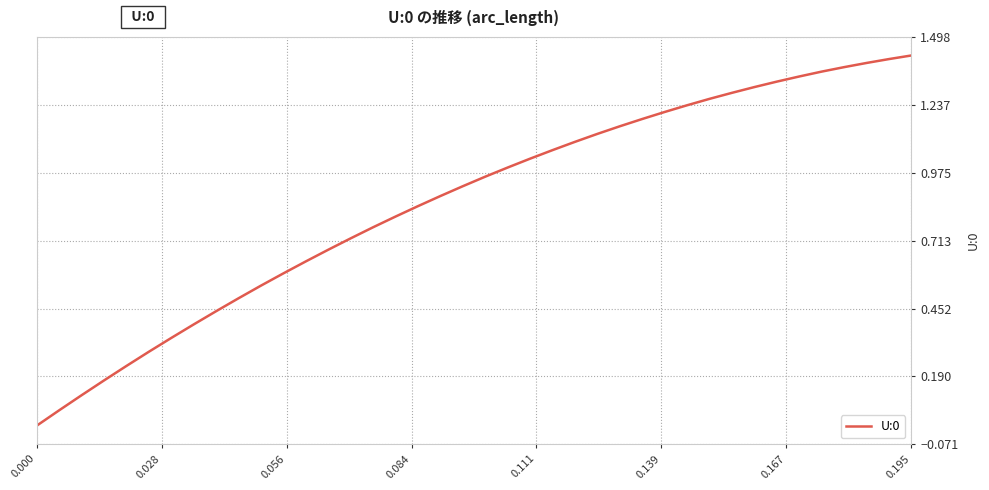

True or false: the data shows 1.9 at 0.195.

False